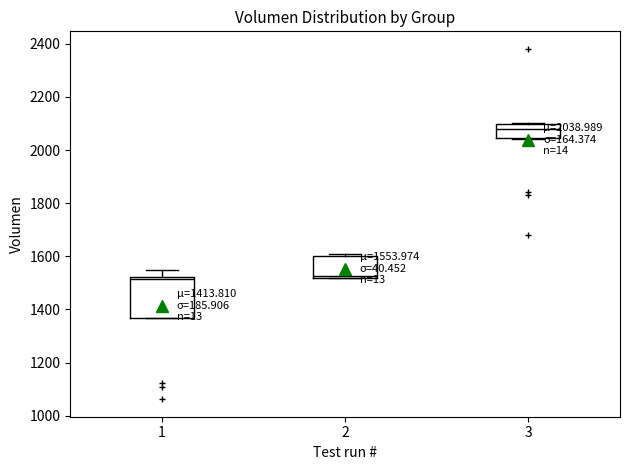

Which box is the tallest, from its lower edge to its upper edge?

1